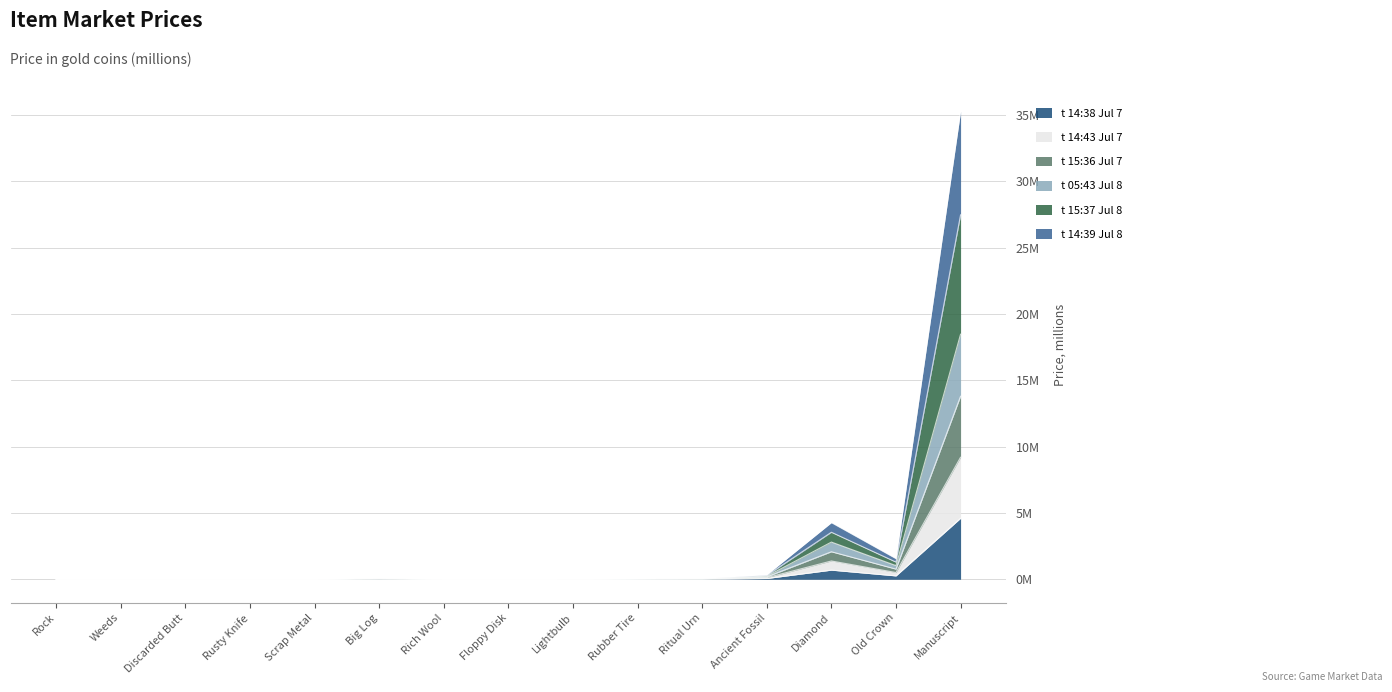

The t5_15:37 series shows 0.1 at Ritual Urn. True or false?

False